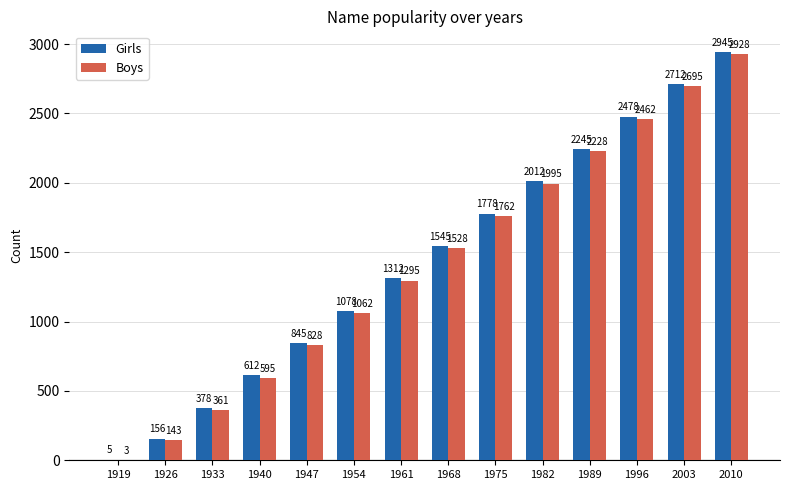

Are the bars grouped side by side (vs. stacked)?

Yes